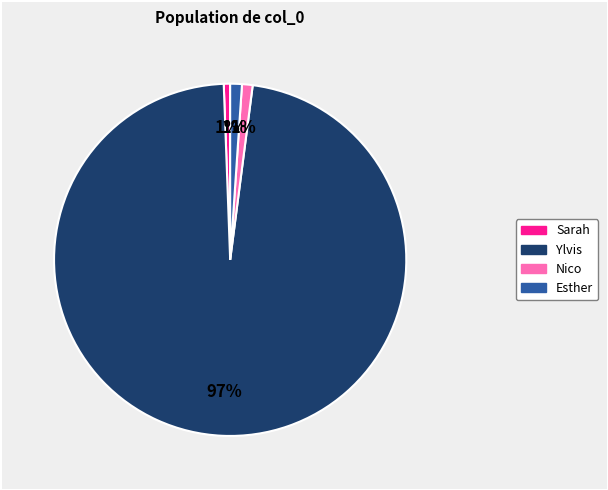

Is there any slice that represents more than half of the pie?

Yes